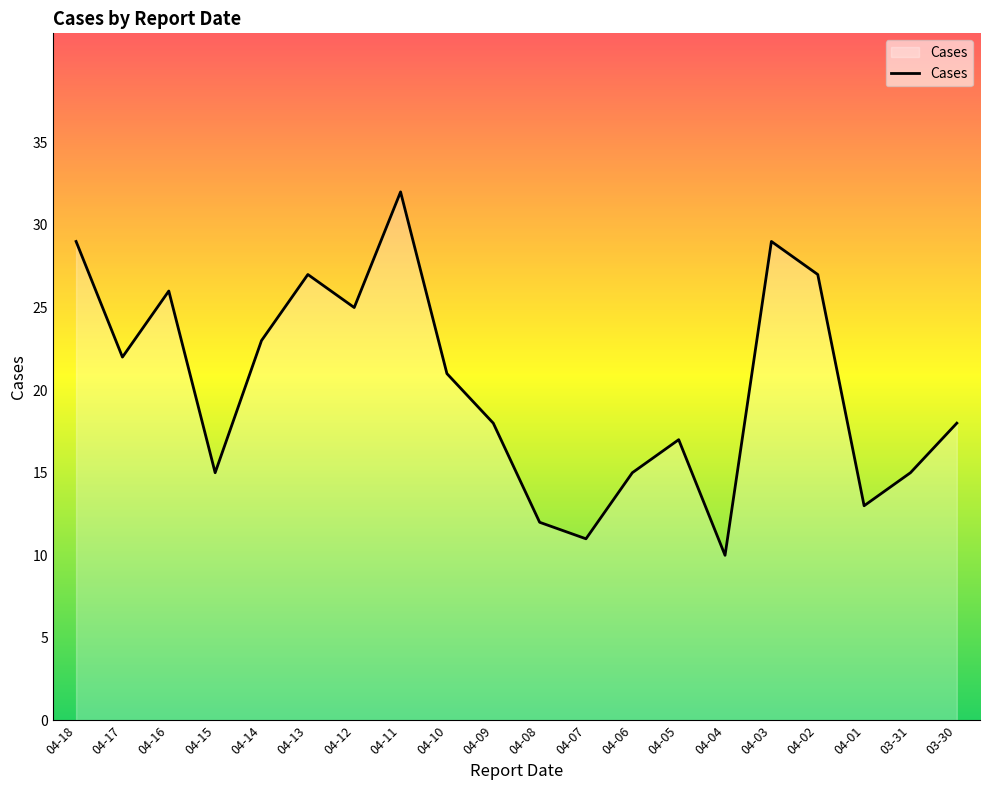

What is the average value?

20